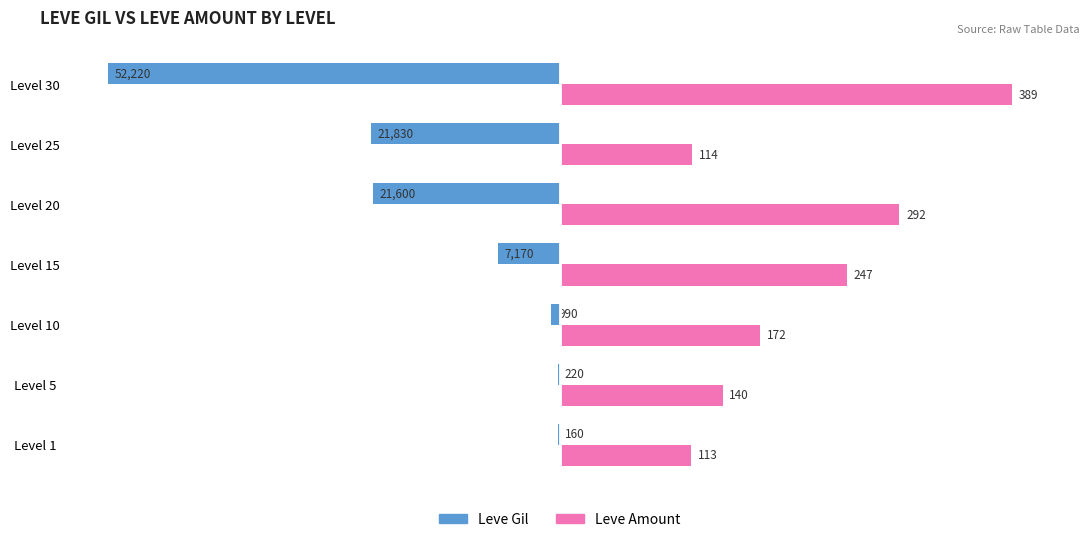

Which series has the widest spread of values?

Leve Gil